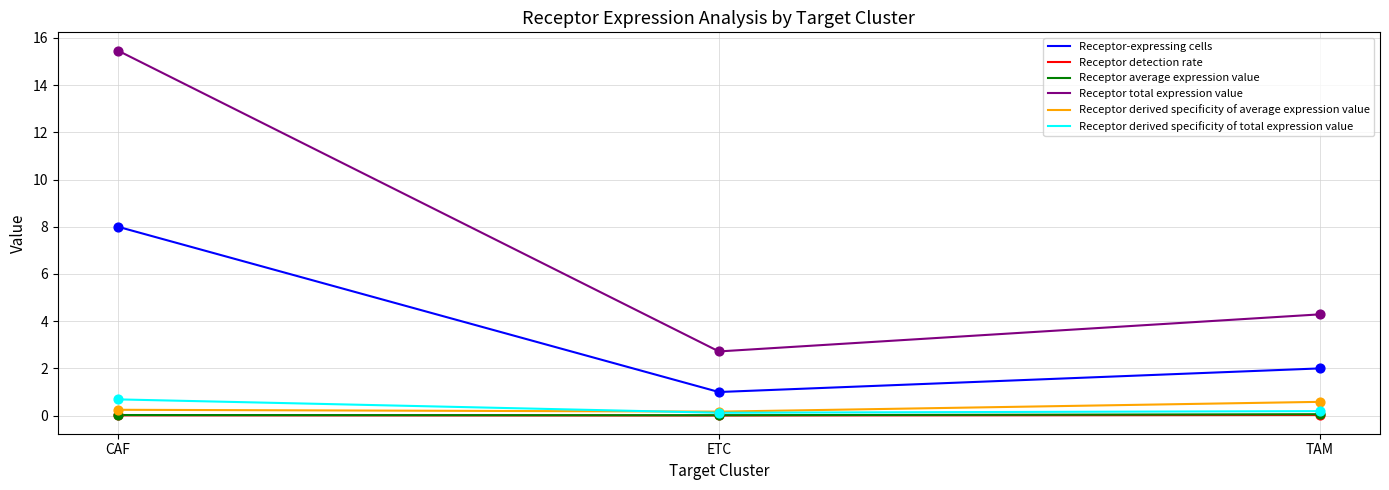

At which category is the sum across all series the highest?

CAF